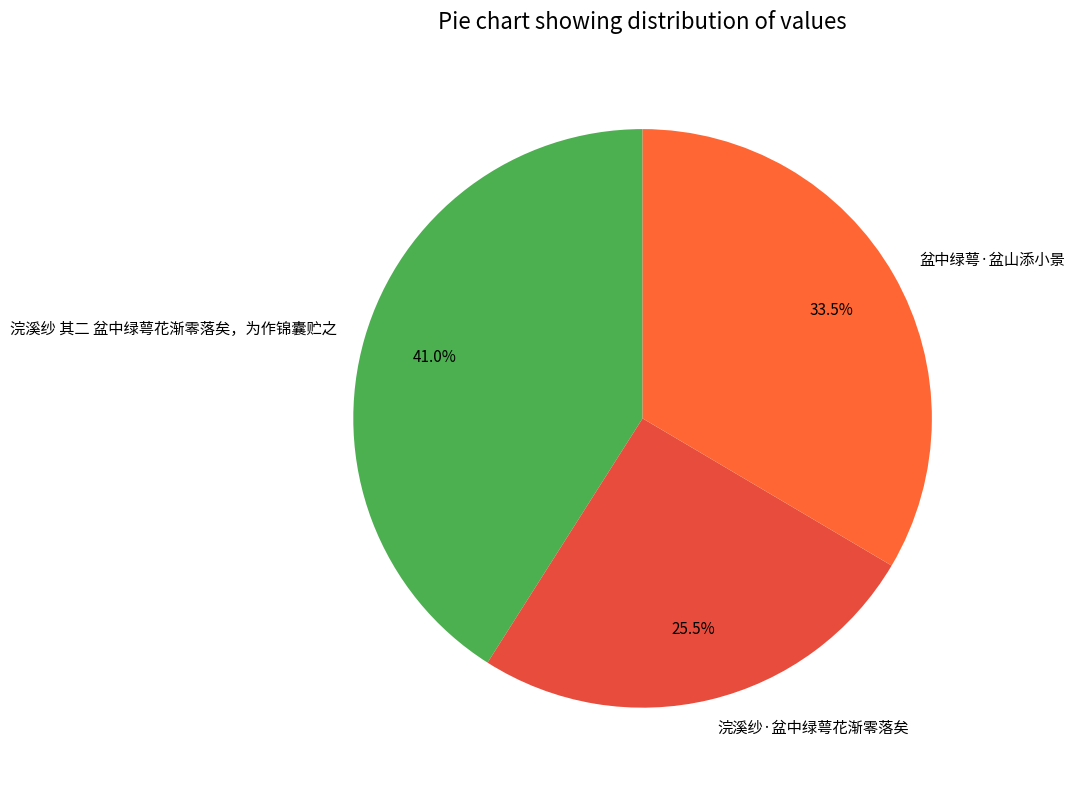

Rank the categories by value from lowest to highest.

浣溪纱·盆中绿萼花渐零落矣, 盆中绿萼·盆山添小景, 浣溪纱 其二 盆中绿萼花渐零落矣，为作锦囊贮之